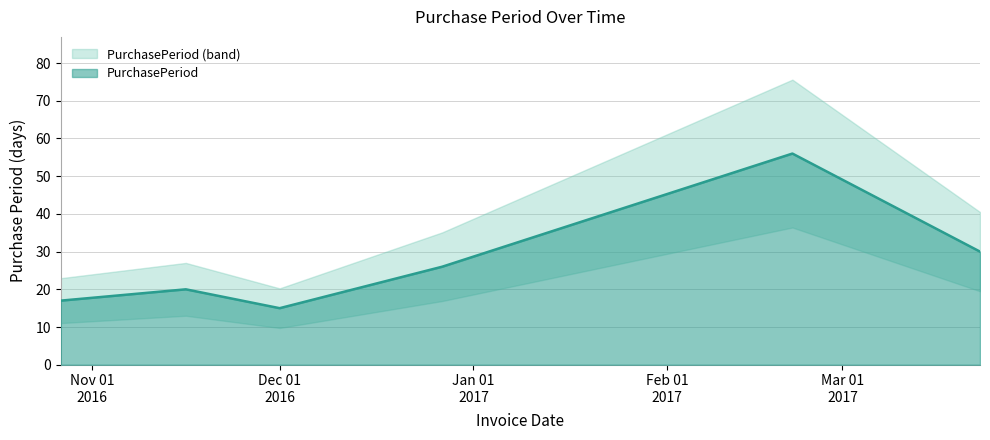

What is the label of the 5th point from the left?

2017-02-21